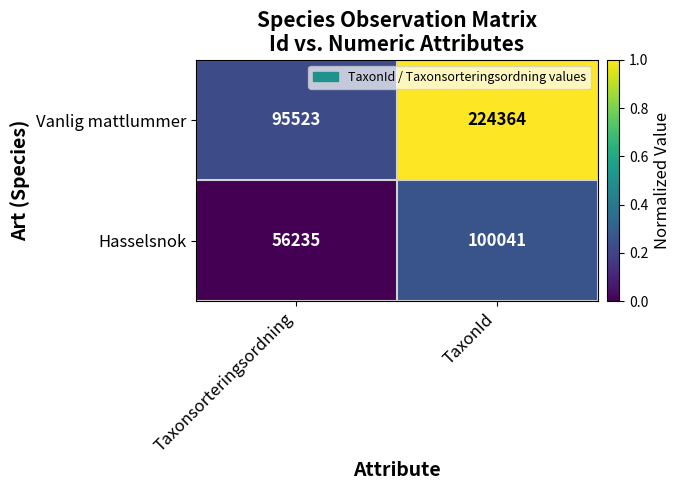

Which category has the highest value across all series?

TaxonId